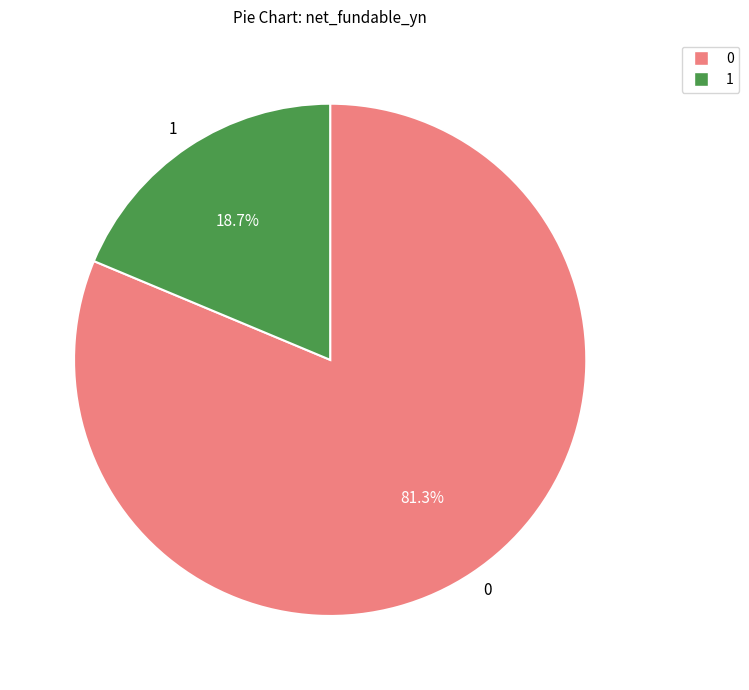

What percentage is NOT represented by 0?

18.7%